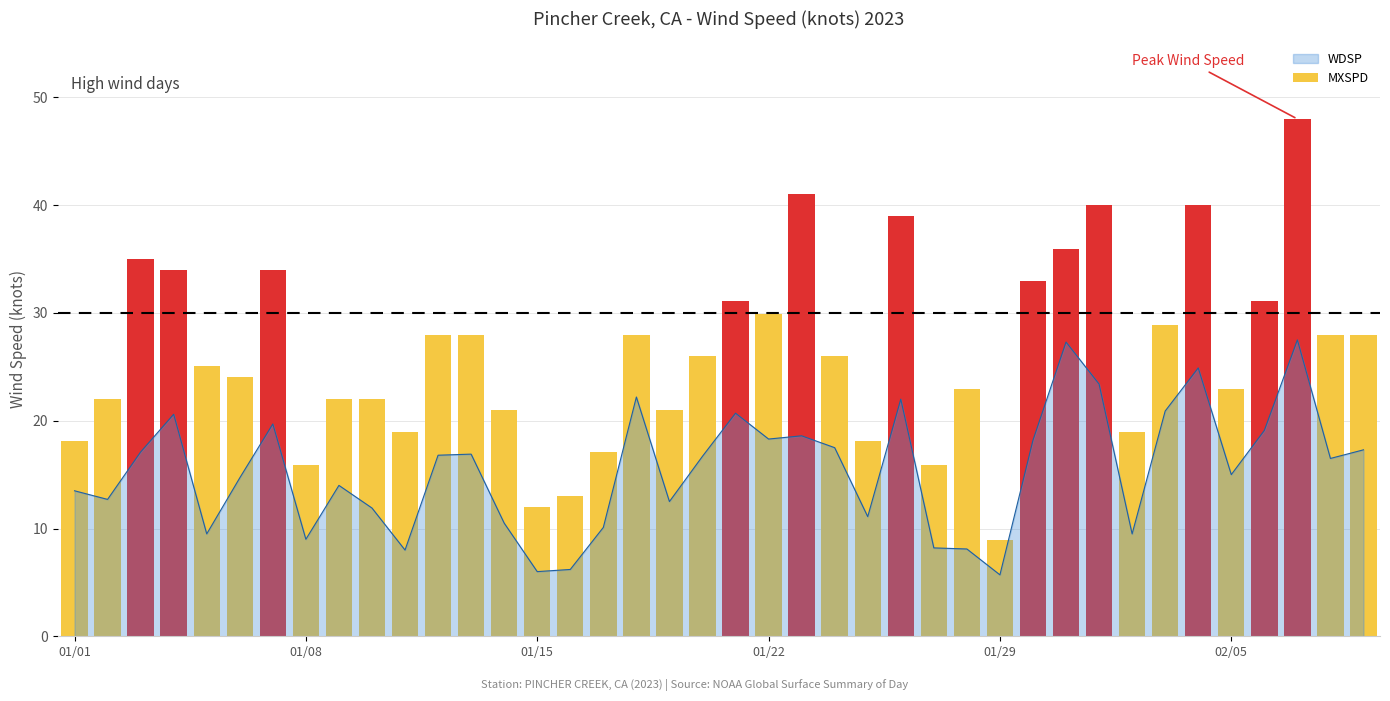

True or false: the data shows 50.7 at 20.

False